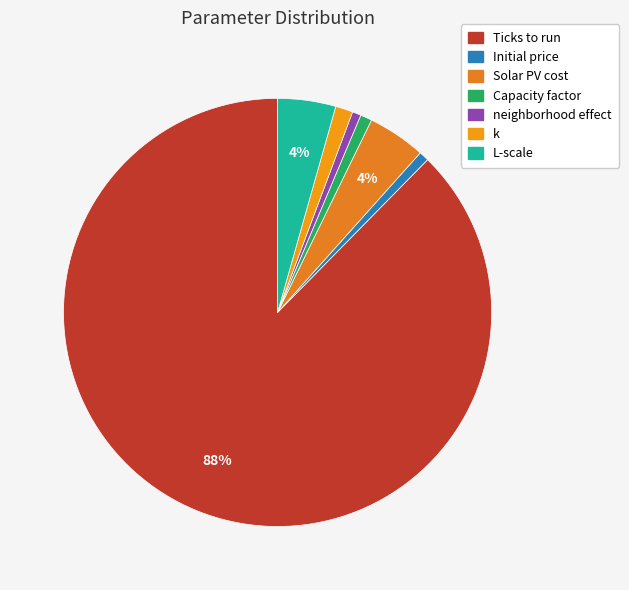

To the nearest percent, what percentage of the pie is Ticks to run?

88%